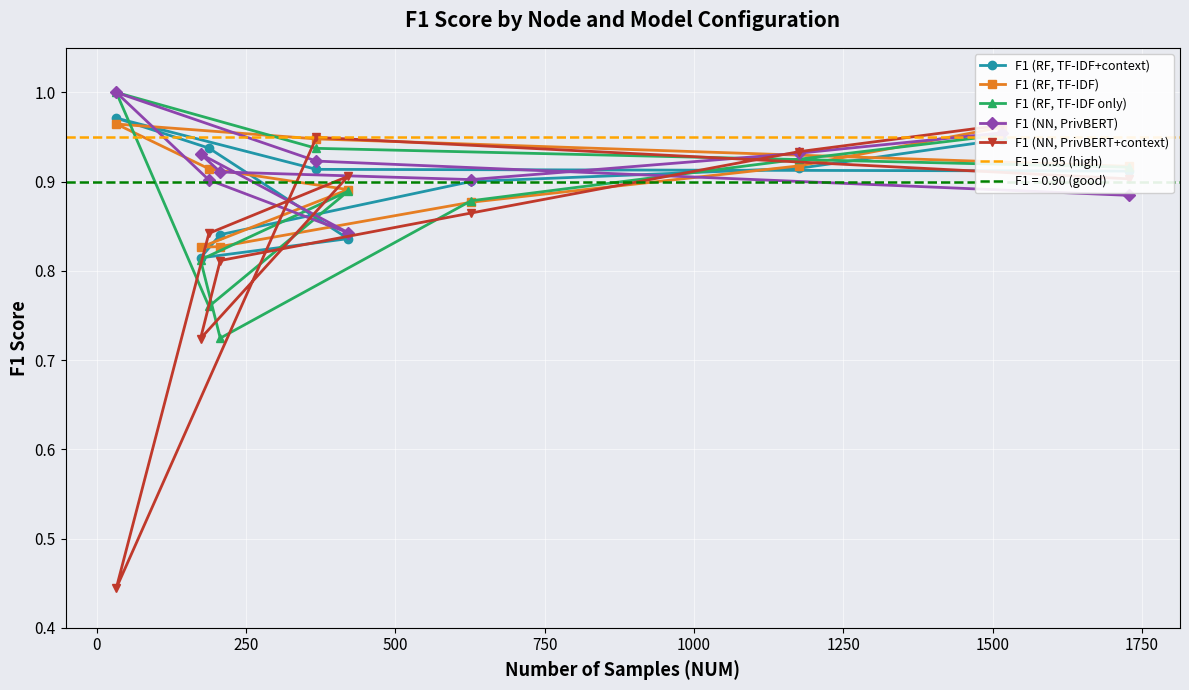

What is the average value of the F1 (NN, PrivBERT+context) series?

0.8